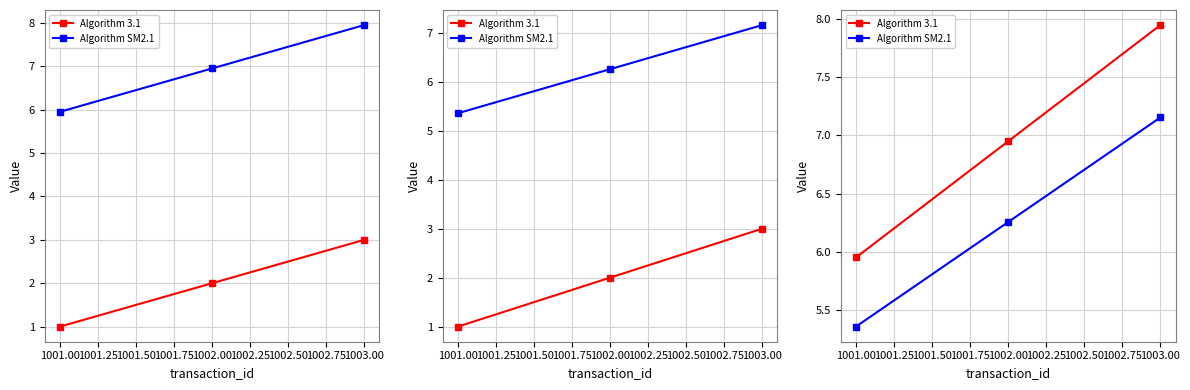

At 1002.00, list the series in order from largest to smallest.

Algorithm 3.1, Algorithm SM2.1